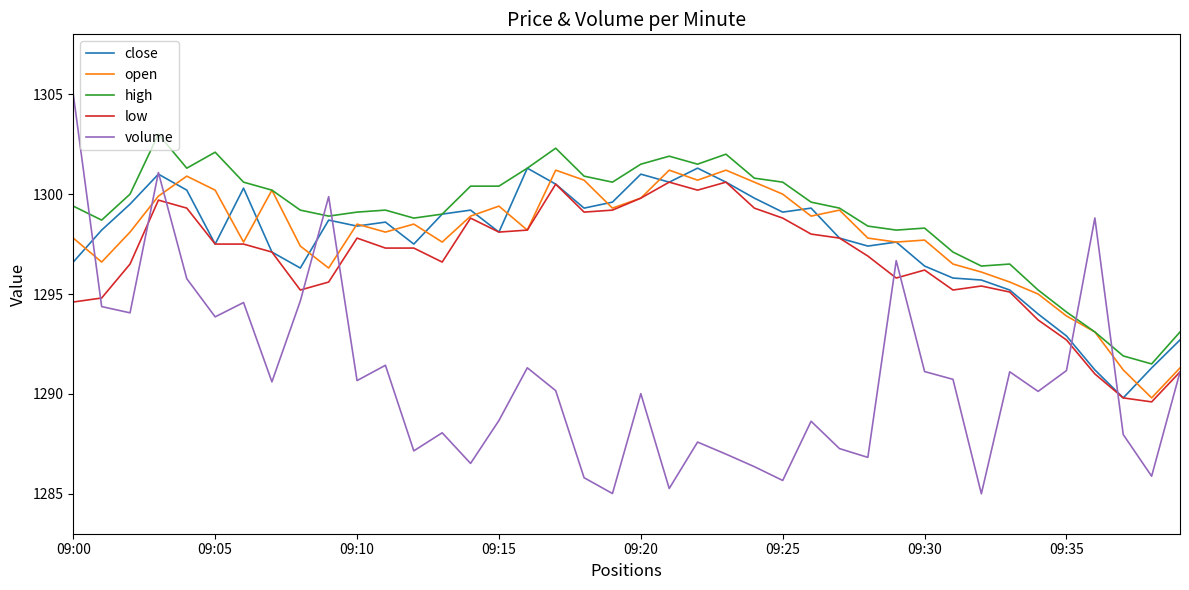

In volume, how many points are higher than both neighbors (excluding endpoints)?

12